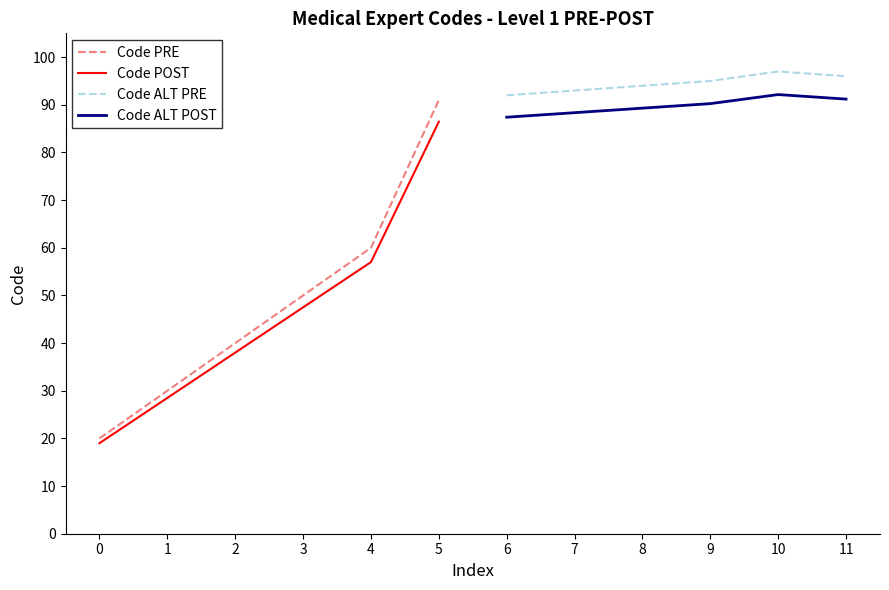

What is the average value of the Code ALT PRE series?

94.5